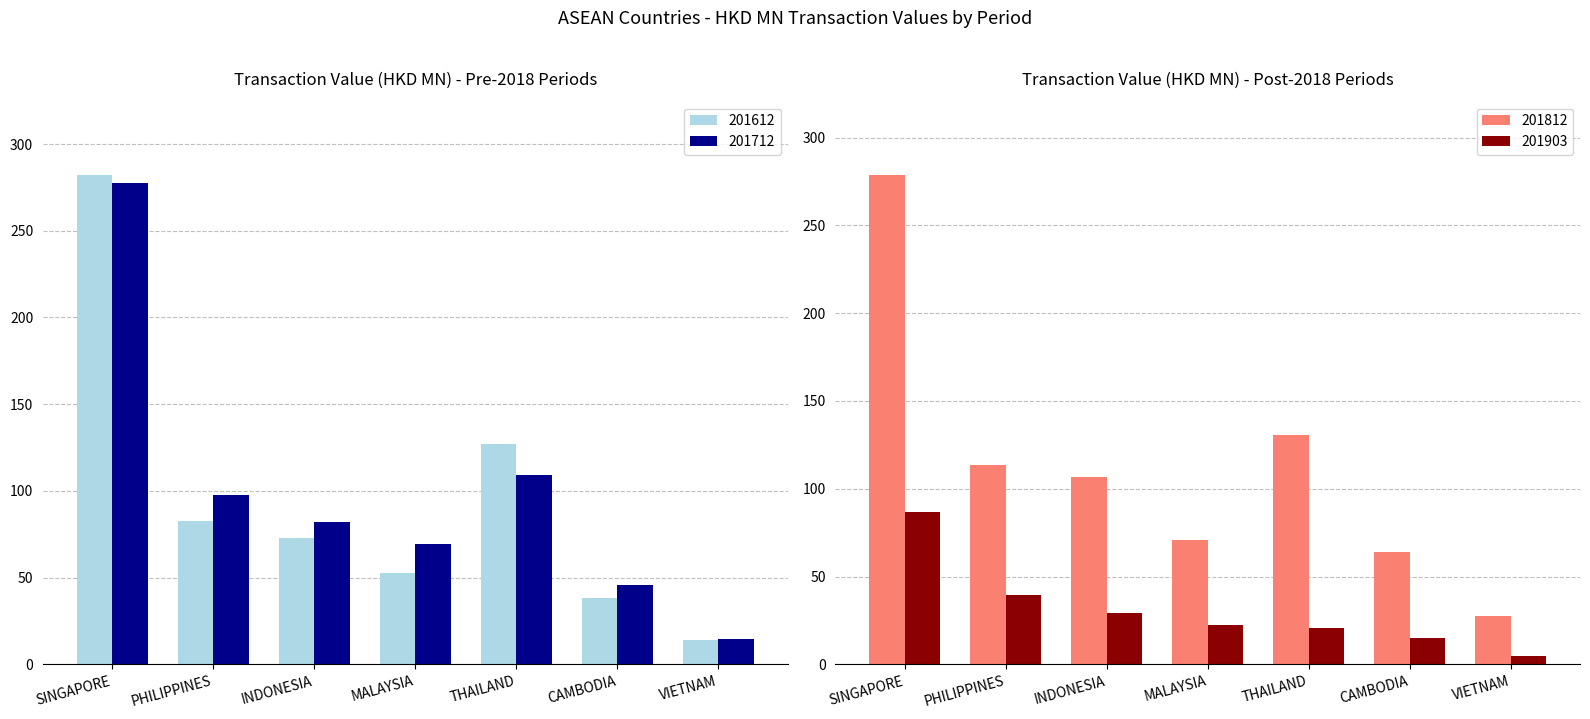

Is the value of 201903 at INDONESIA greater than the value of 201812 at CAMBODIA?

No